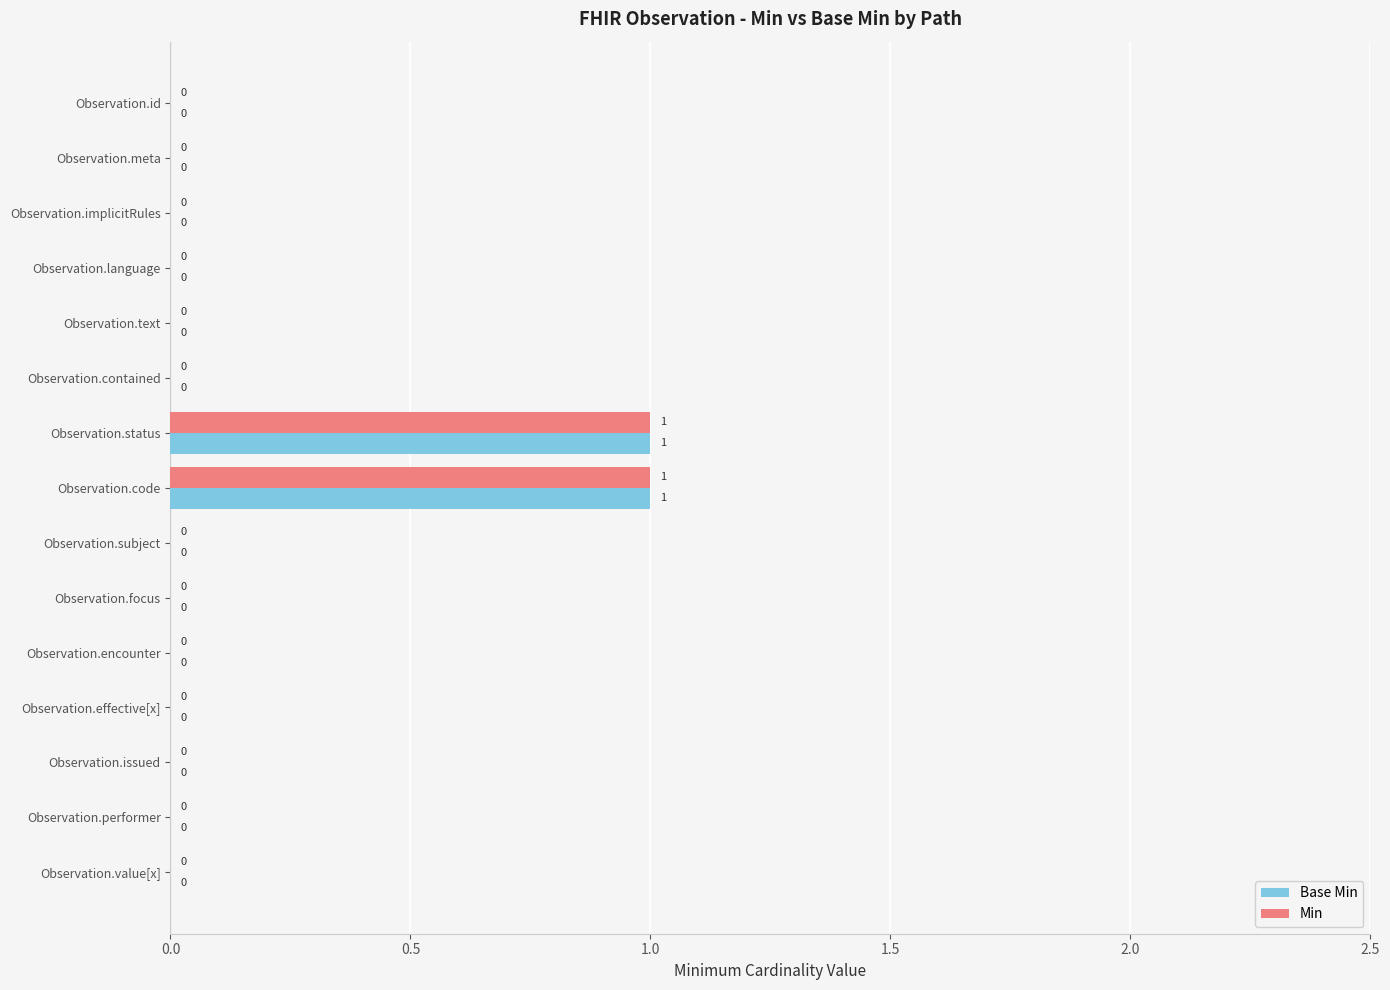

The value of Min at Observation.meta is 0. True or false?

True